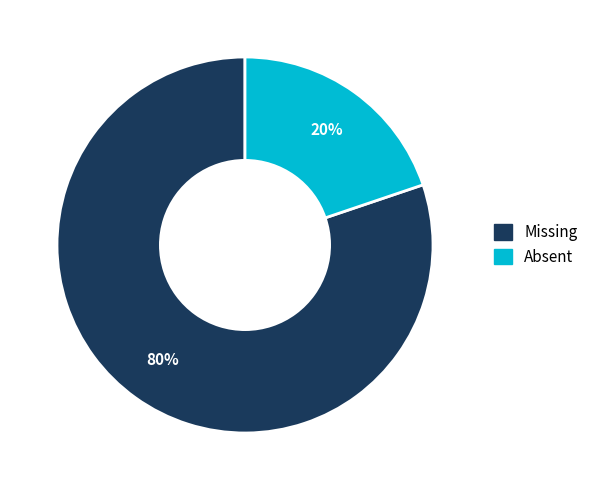

Rank the categories by value from lowest to highest.

Absent, Missing